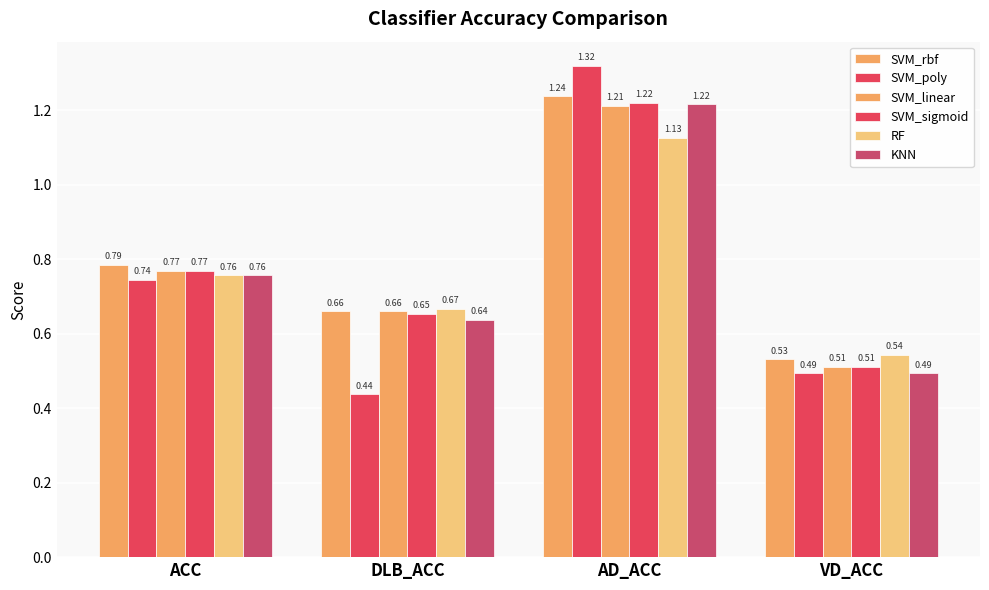

What is the maximum value for RF?

1.1